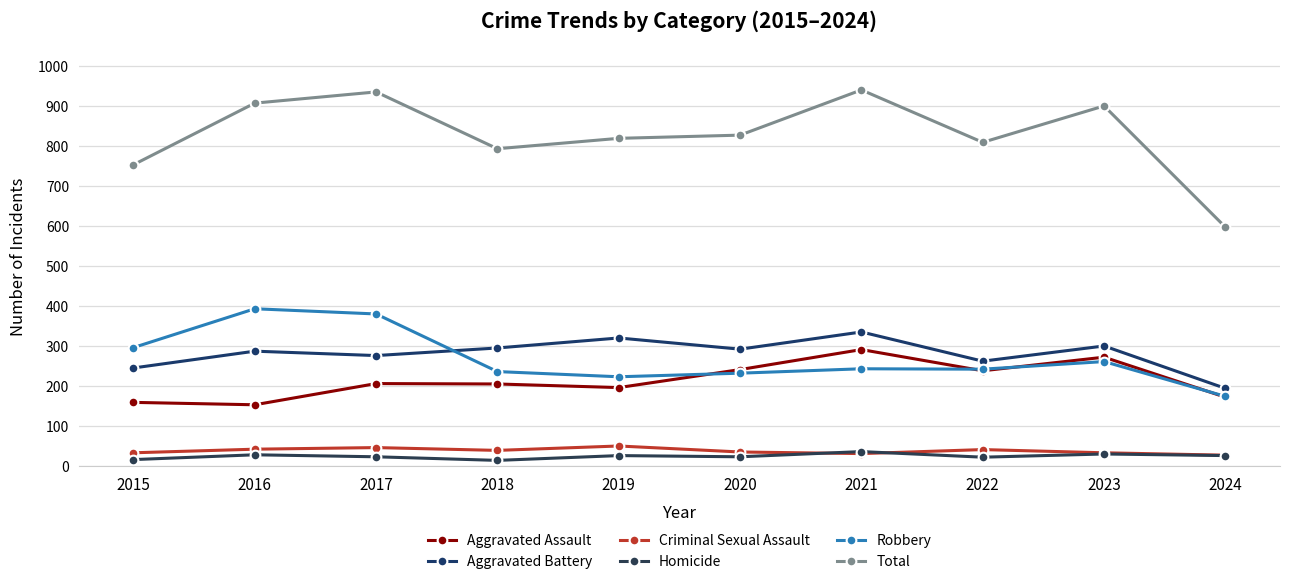

What is the difference between the highest and lowest values at 2018?

779